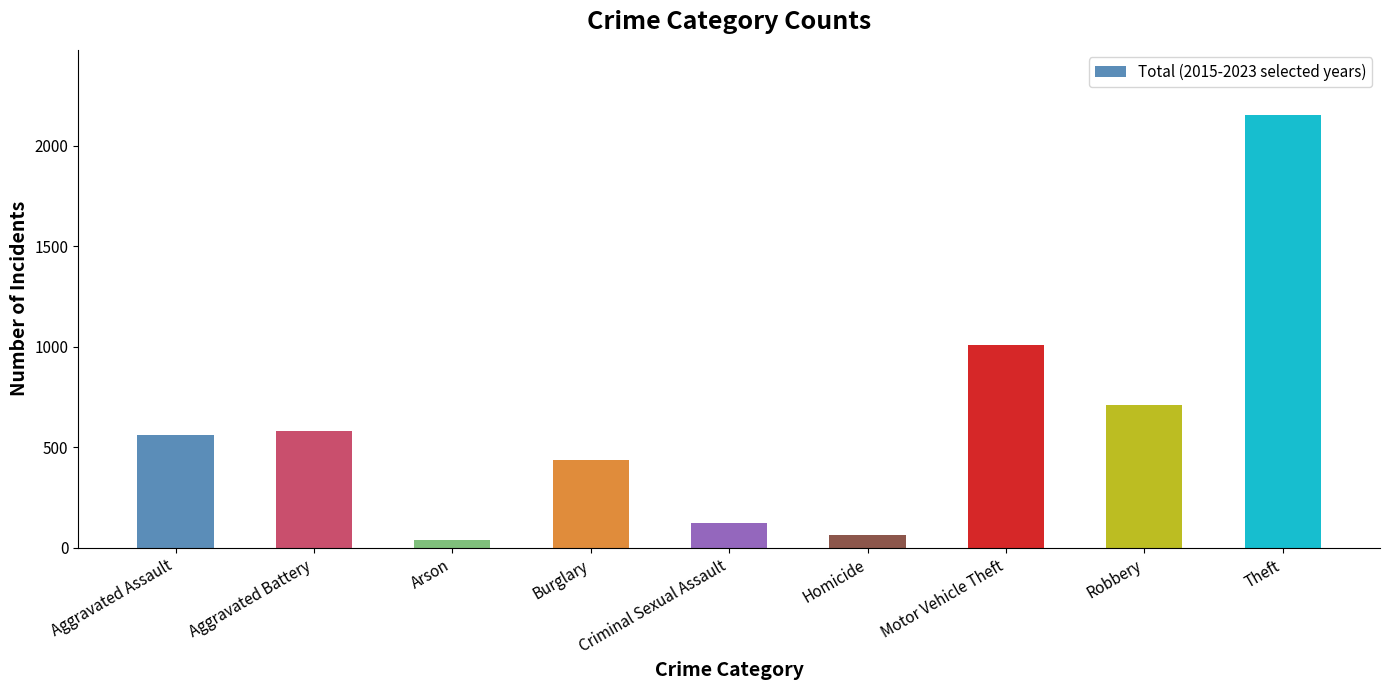

How many data points are less than 561?

4